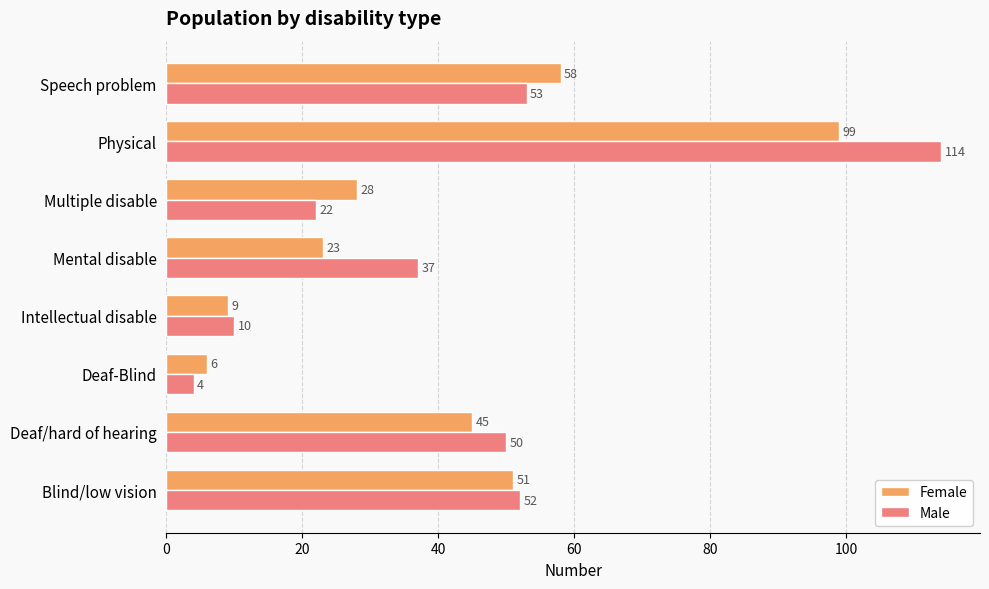

Which category has the lowest value across all series?

Deaf-Blind